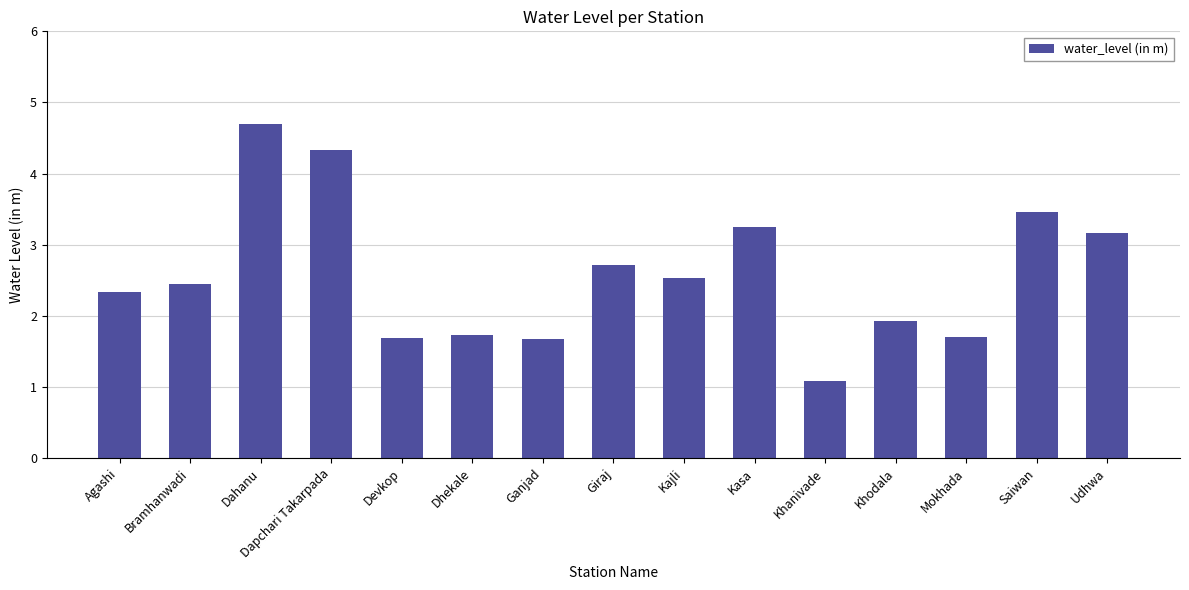

What is the change in value from Dahanu to Kajli?

-2.2